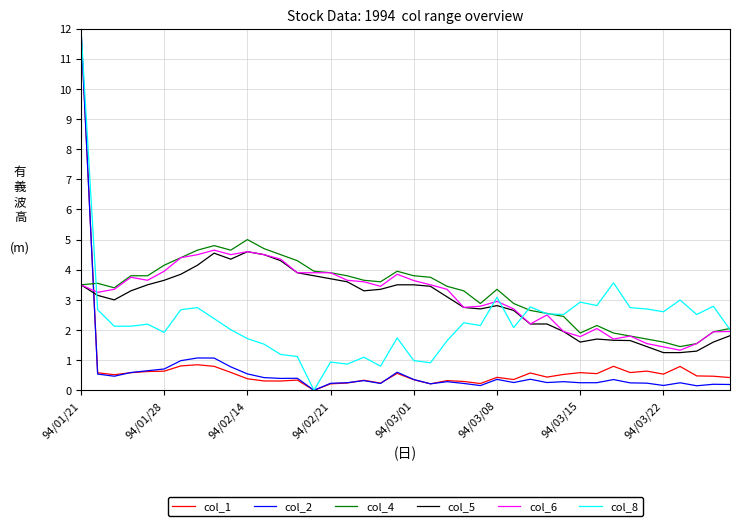

After their last crossing, which series has the higher values: col_2 or col_4?

col_4